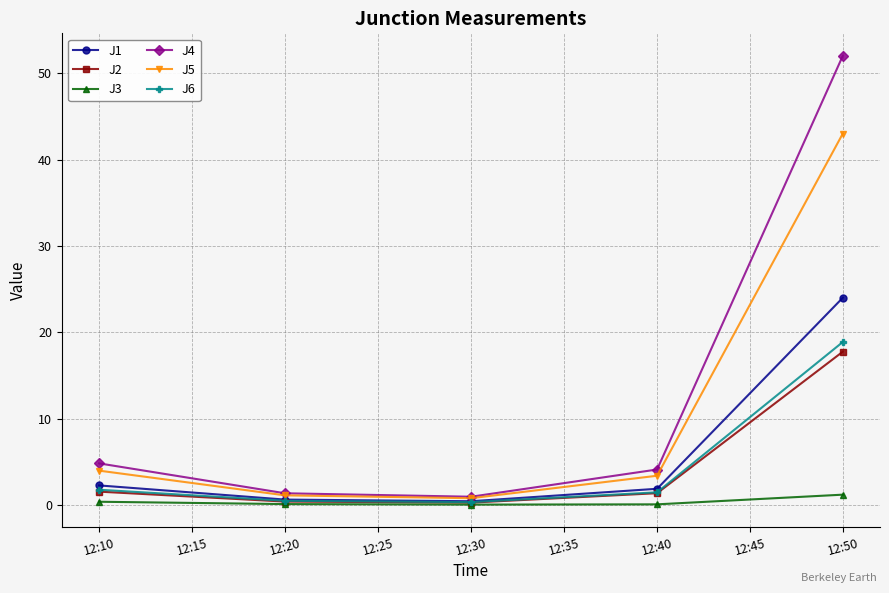

Which series has the largest range (max minus min)?

J4